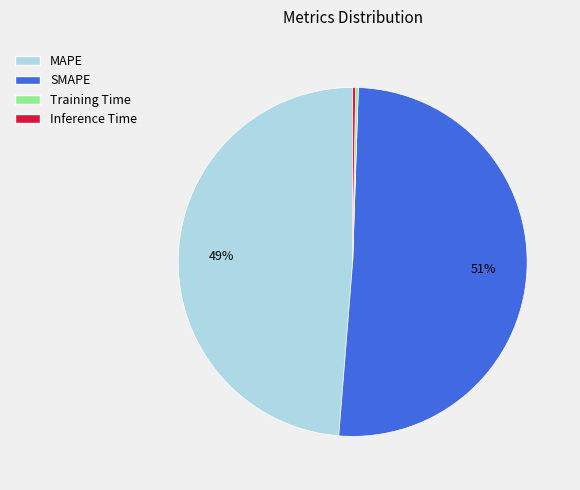

Is MAPE the majority of the pie?

No